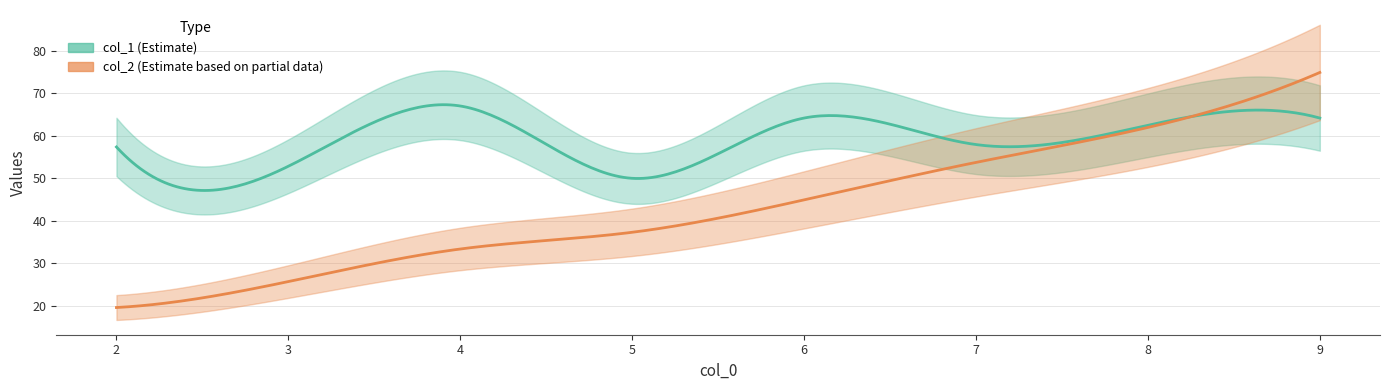

Reading right to left, transcribe all the data shown in this chart.

col_2: 9=75.0	8=62.0	7=53.8	6=44.9	5=37.3	4=33.3	3=25.7	2=19.5
col_1: 9=64.2	8=62.5	7=58.0	6=64.2	5=50.0	4=67.0	3=52.8	2=57.4